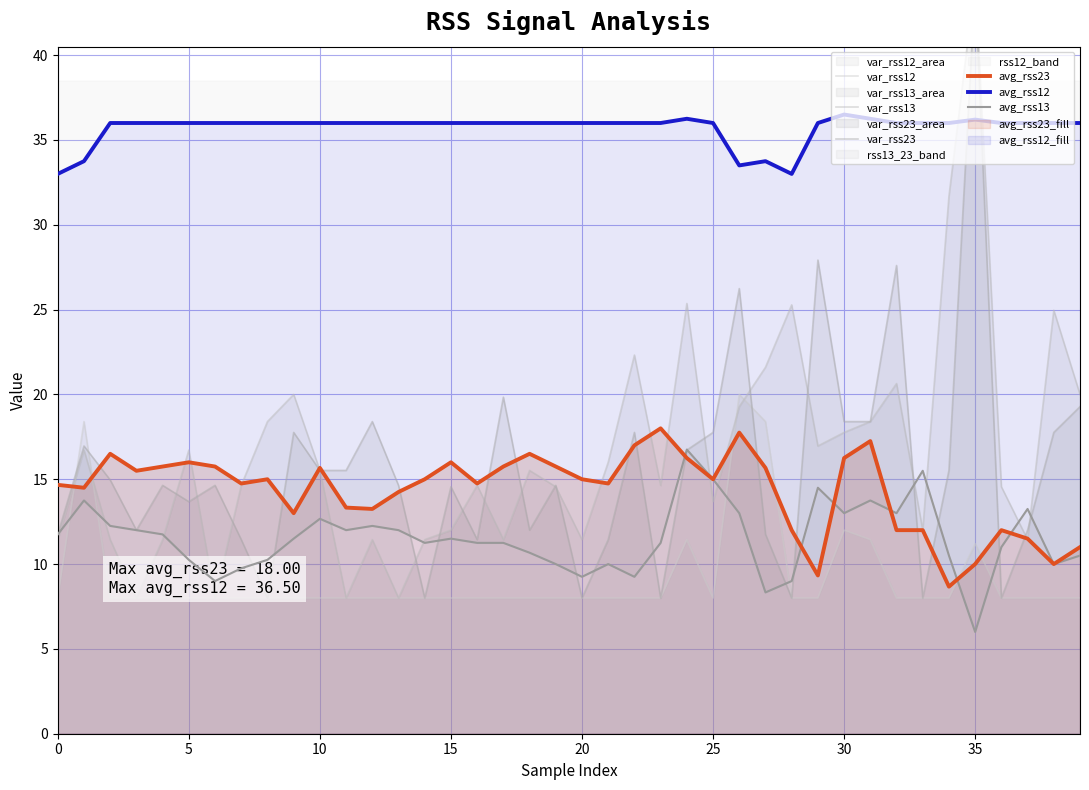

Which series has the widest spread of values?

var_rss13